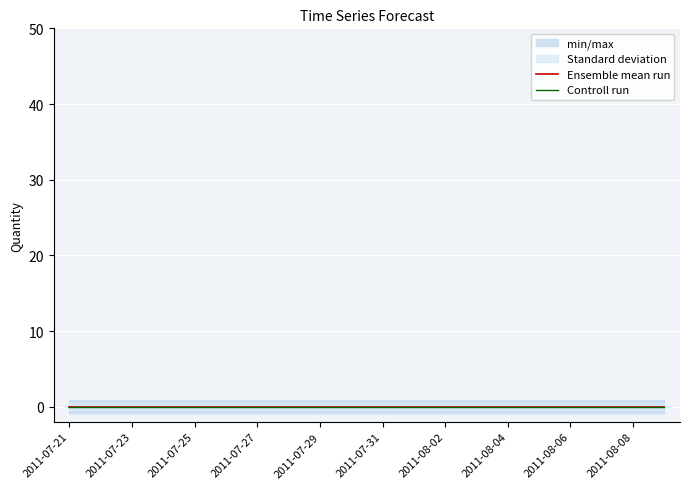

True or false: Forecasted_Quantity and Lower_Bound cross at least once.

False